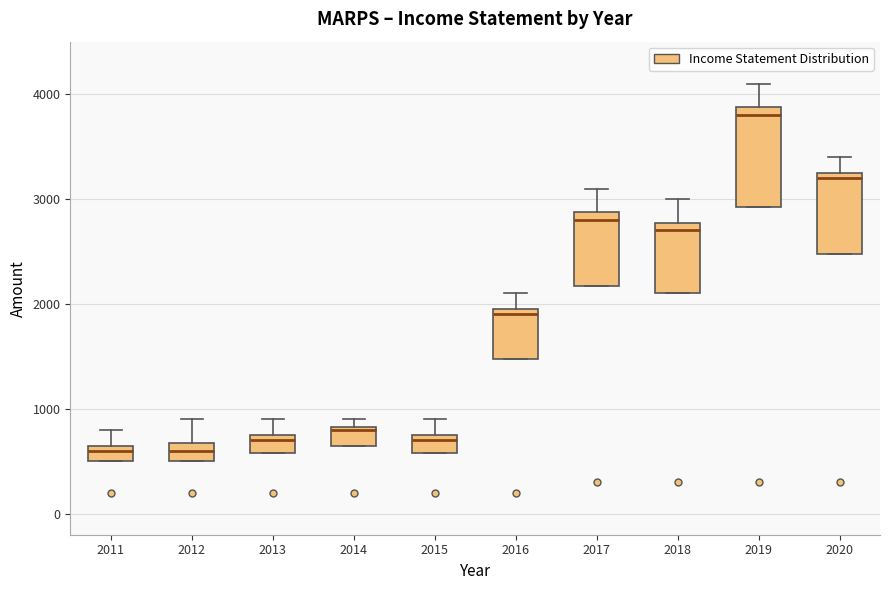

Where does the upper whisker of the box at x = 2020 end on the y-axis? The values are not printed on the chart, so give them approximately, as read against the axis.

3400